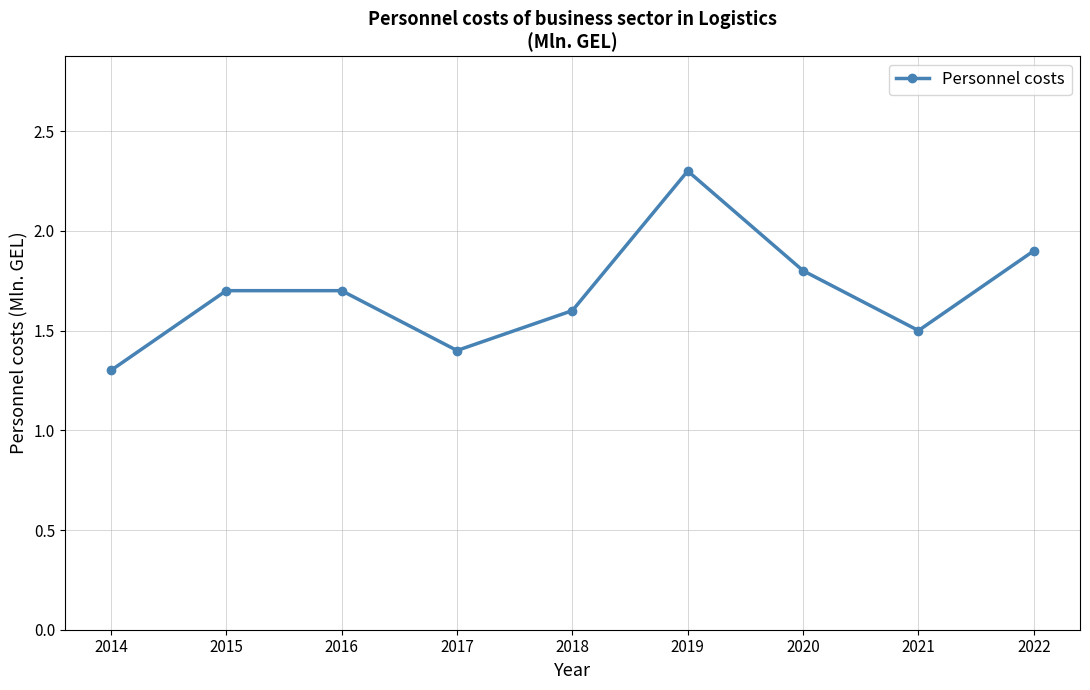

What is the value of the 4th point from the left?

1.4